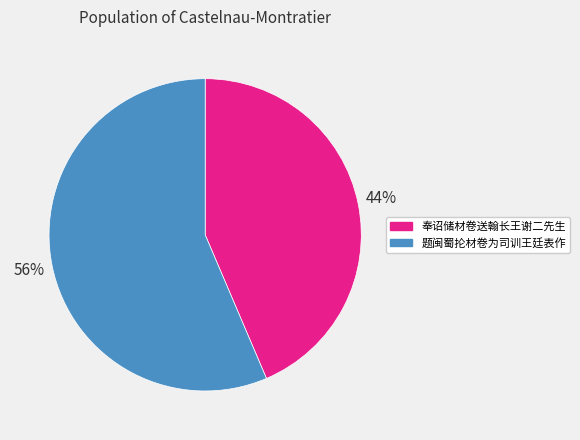

To the nearest percent, what is the combined percentage of 奉诏储材卷送翰长王谢二先生 and 题闽蜀抡材卷为司训王廷表作?

100%